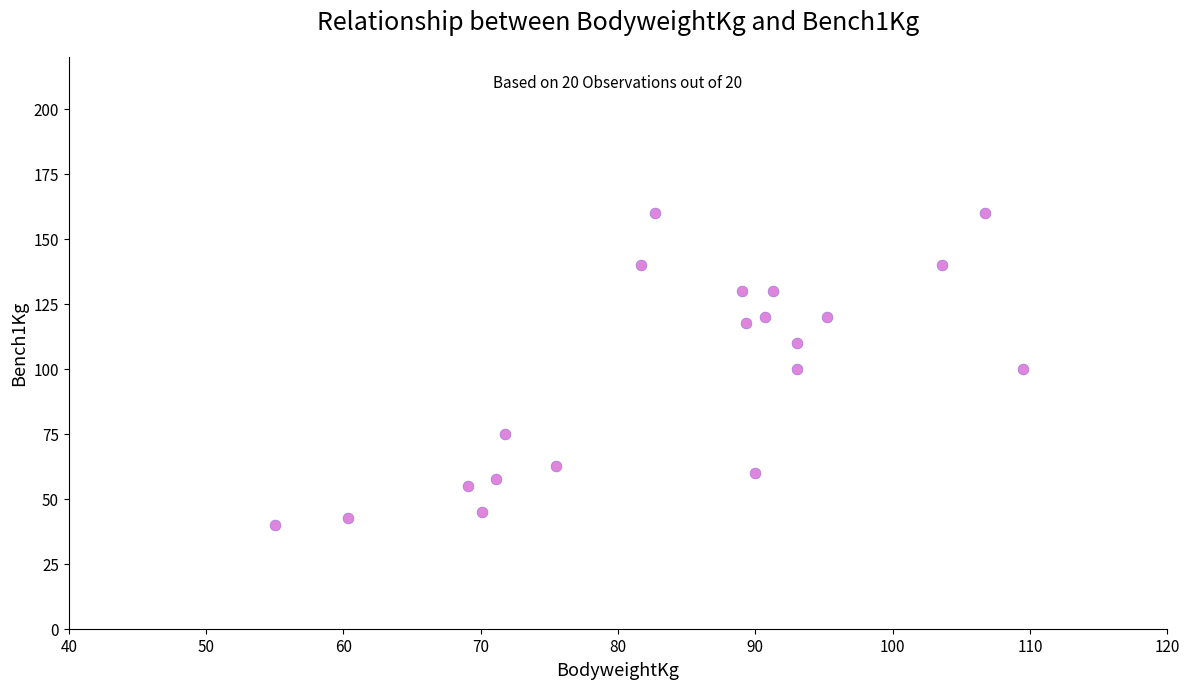

What is the range of X values (max minus min)?

54.5